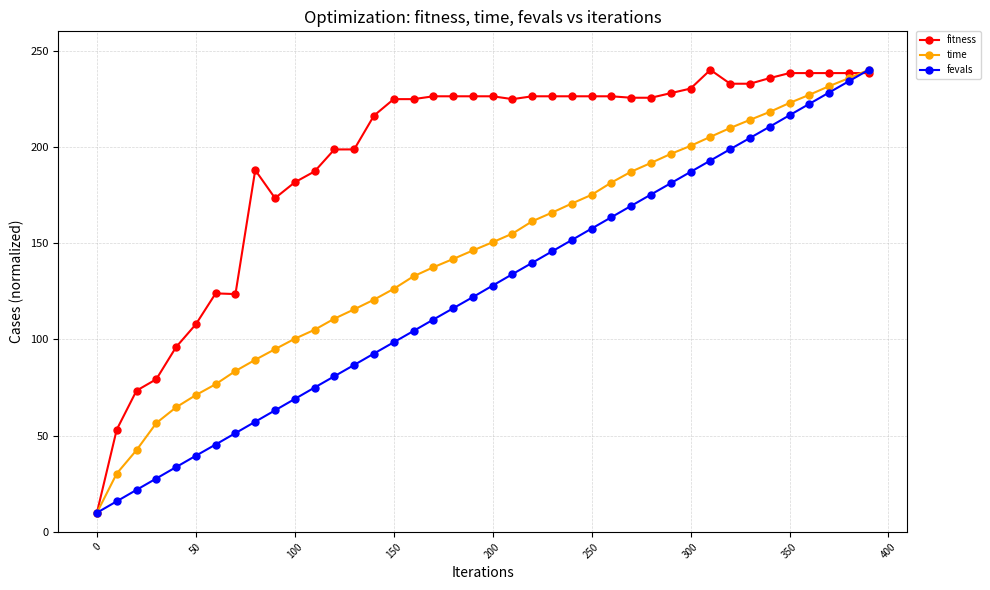

How many data points in fevals are less than 127?

20